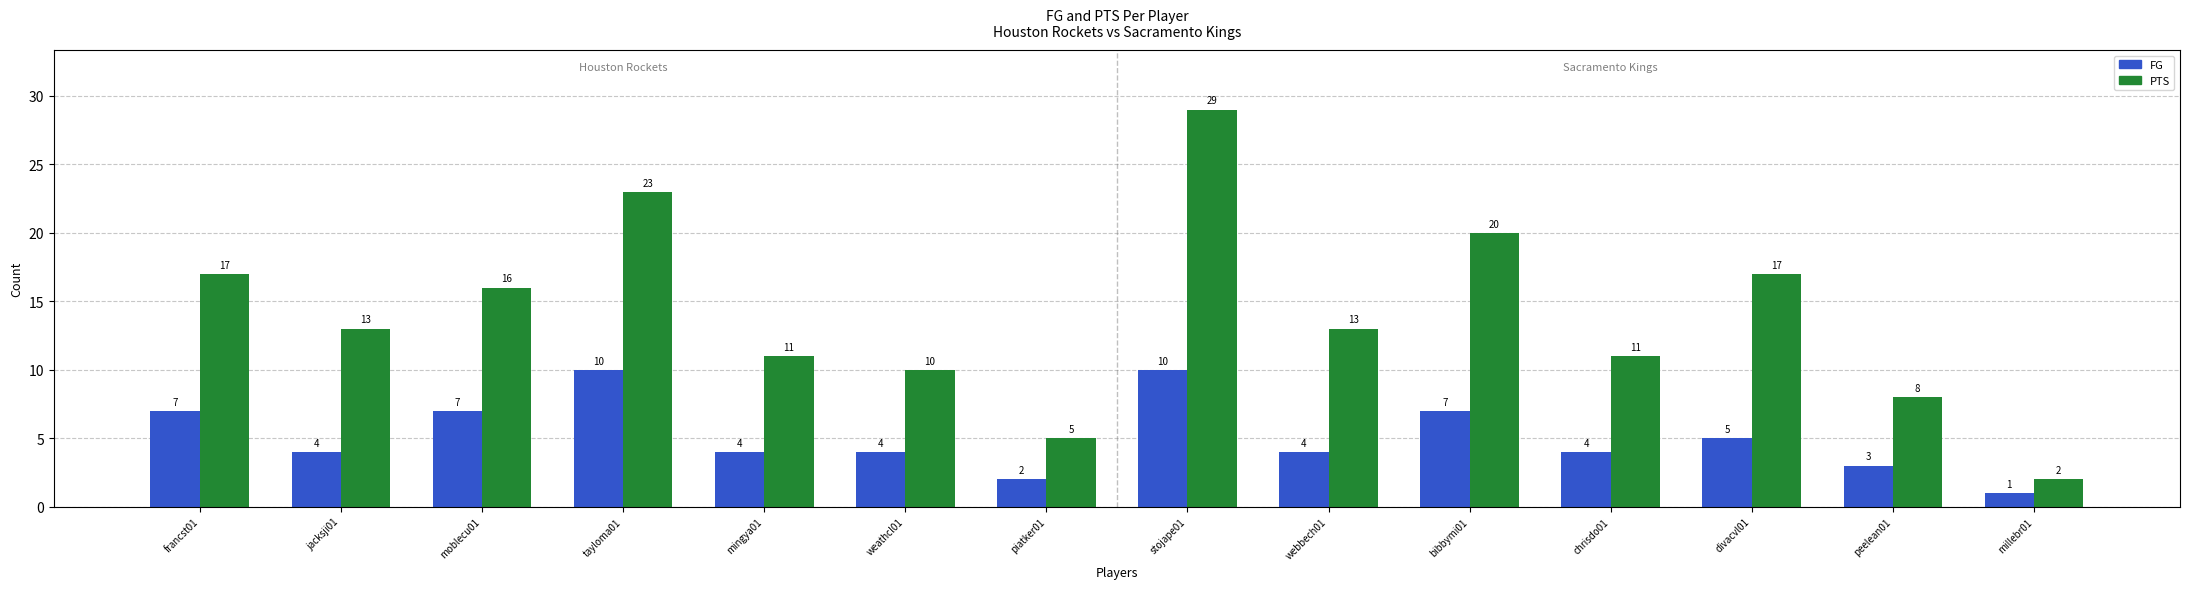

What is the value of the PTS bar at the 7th from the left?

5